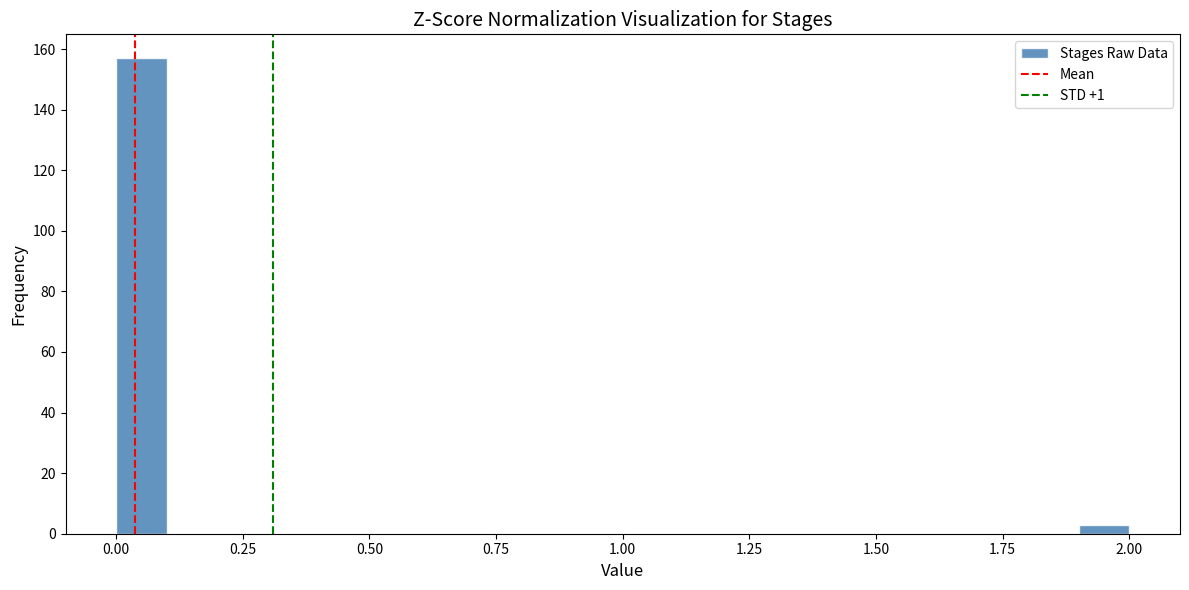

Read against the x-axis, roughly where is the centre of the tallest bar?

0.05